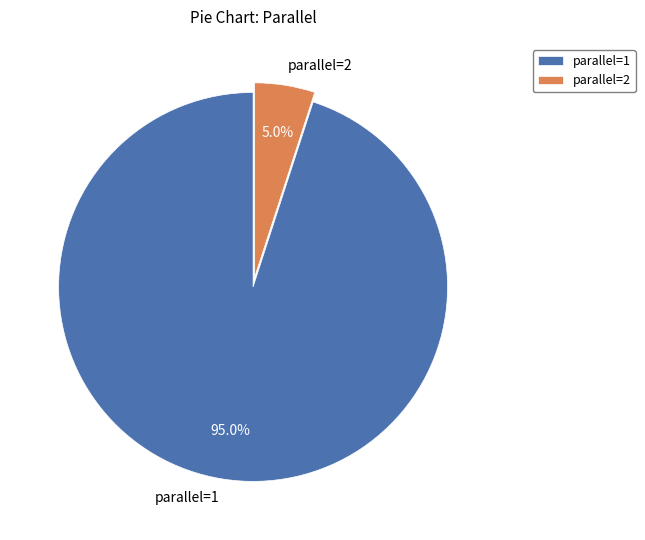

What is the largest slice in the pie chart?

parallel=1